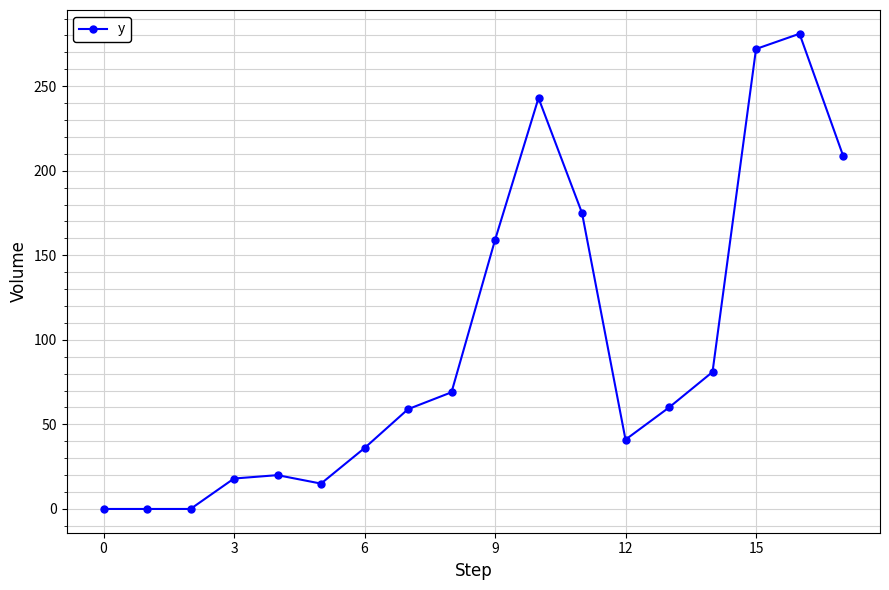

What is the sum of all values?

1738